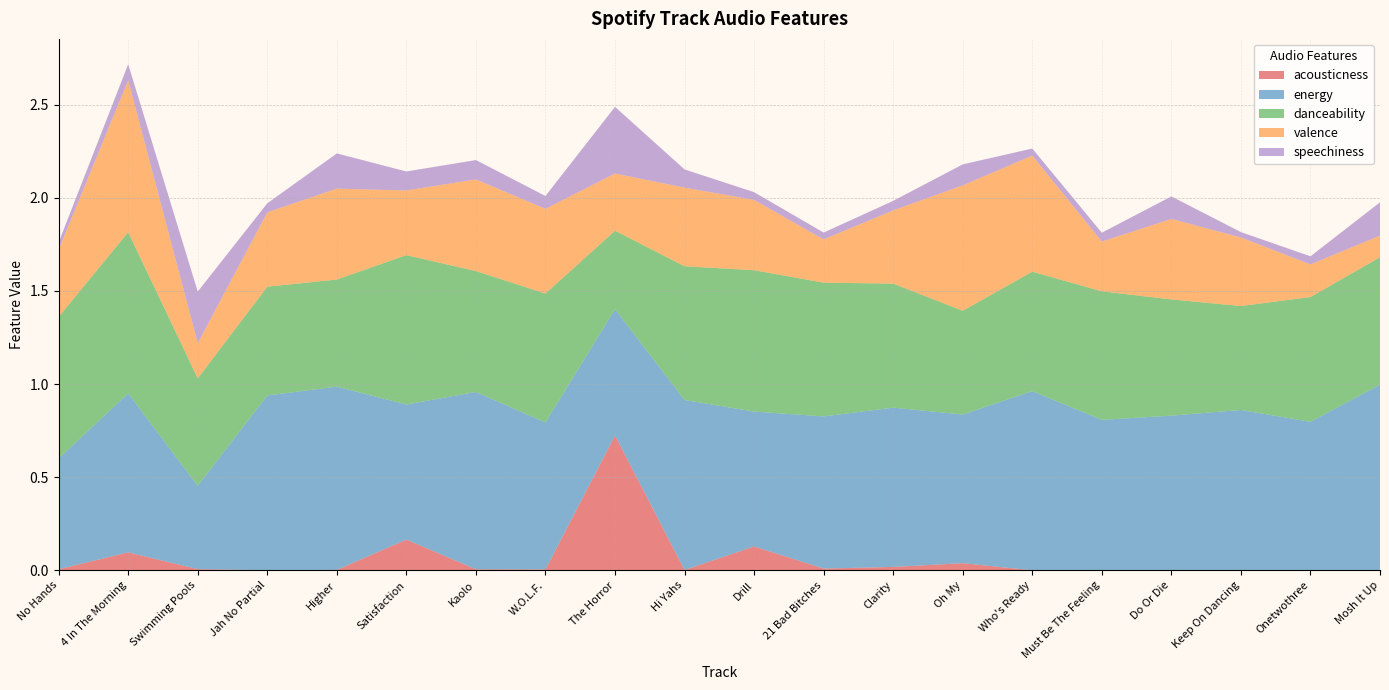

Reading left to right, list all the values displayed in this chart.

acousticness: 0.0	0.1	0.0	0.0	0.0	0.2	0.0	0.0	0.7	0.0	0.1	0.0	0.0	0.0	0.0	0.0	0.0	0.0	0.0	0.0
energy: 0.6	0.9	0.4	0.9	1.0	0.7	1.0	0.8	0.7	0.9	0.7	0.8	0.9	0.8	1.0	0.8	0.8	0.9	0.8	1.0
danceability: 0.8	0.9	0.6	0.6	0.6	0.8	0.6	0.7	0.4	0.7	0.8	0.7	0.7	0.6	0.6	0.7	0.6	0.6	0.7	0.7
valence: 0.4	0.8	0.2	0.4	0.5	0.3	0.5	0.5	0.3	0.4	0.4	0.2	0.4	0.7	0.6	0.3	0.4	0.4	0.2	0.1
speechiness: 0.0	0.1	0.3	0.0	0.2	0.1	0.1	0.1	0.4	0.1	0.0	0.0	0.1	0.1	0.0	0.0	0.1	0.0	0.0	0.2